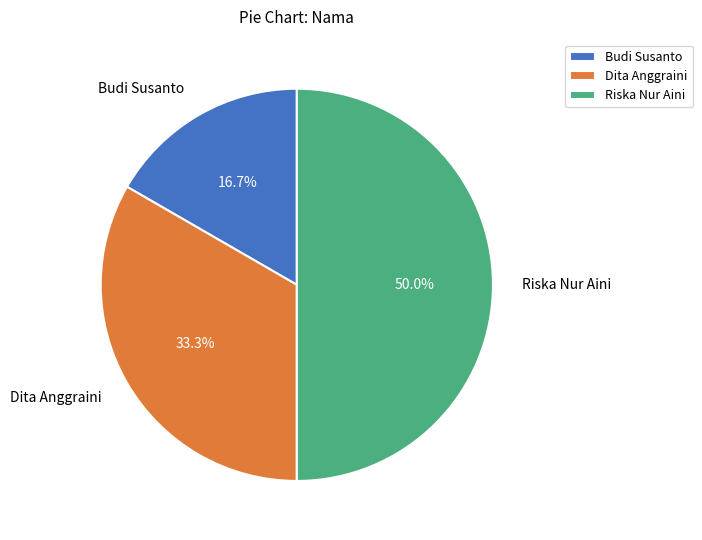

Between Budi Susanto and Riska Nur Aini, which is larger?

Riska Nur Aini